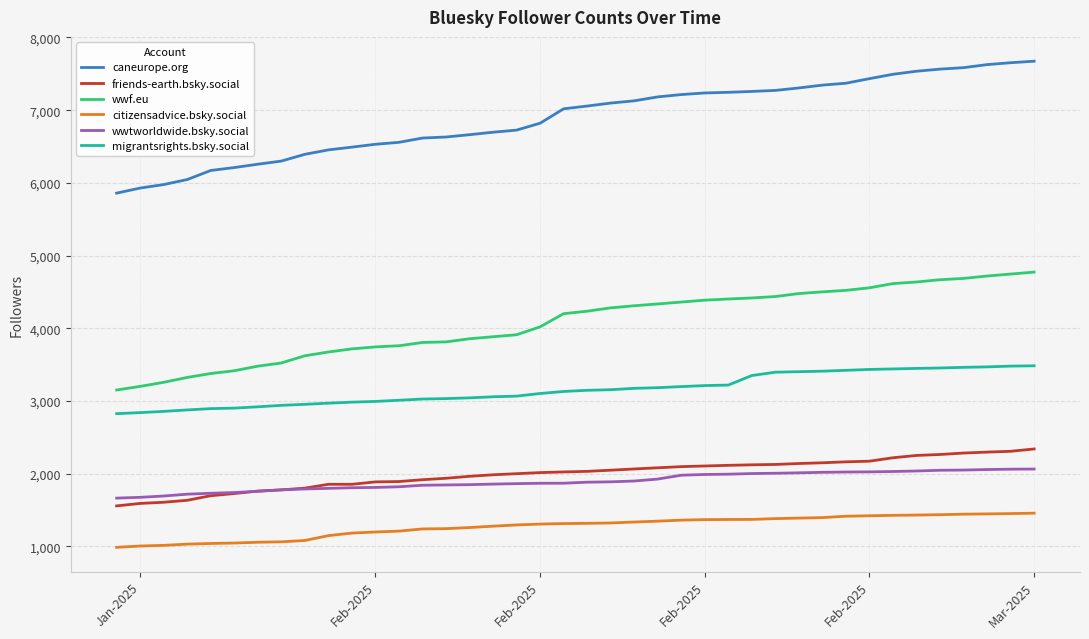

How many lines are shown in the chart?

6